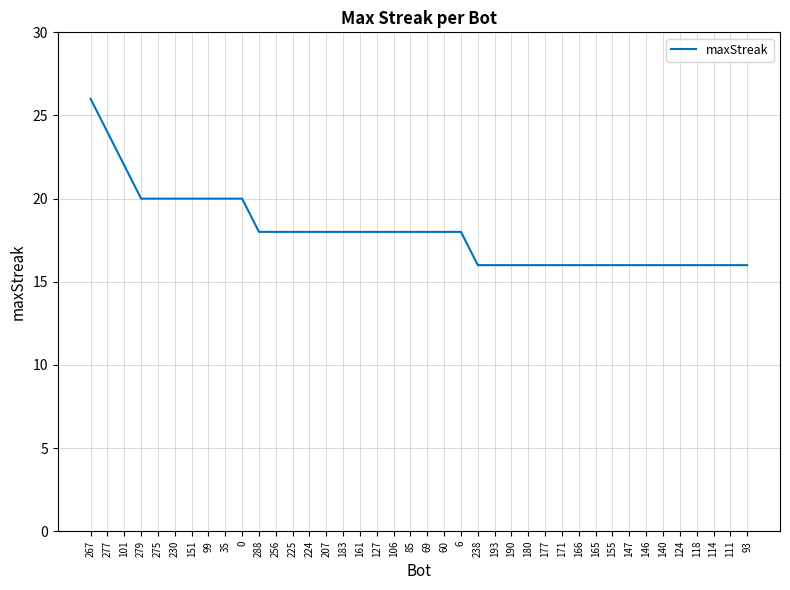

Read the value at 69, to the nearest 10.

20